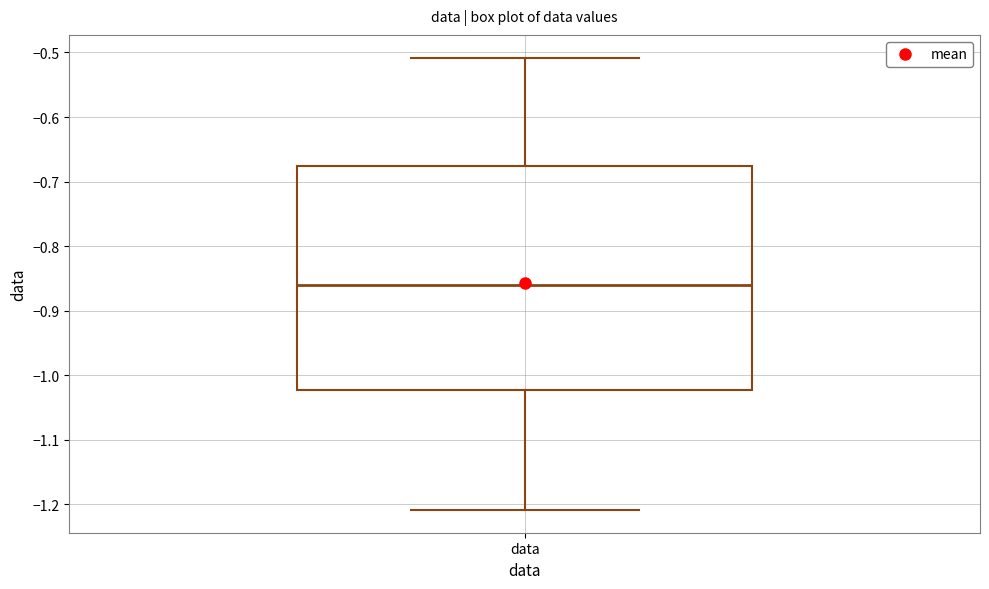

Read this box plot against the y-axis: the position of the median line, the range covered by the box, and the ends of both whiskers. The values are not printed on the chart, so give them approximately, as read against the axis.

median -0.86, box -1.02 to -0.68, whiskers -1.21 to -0.51